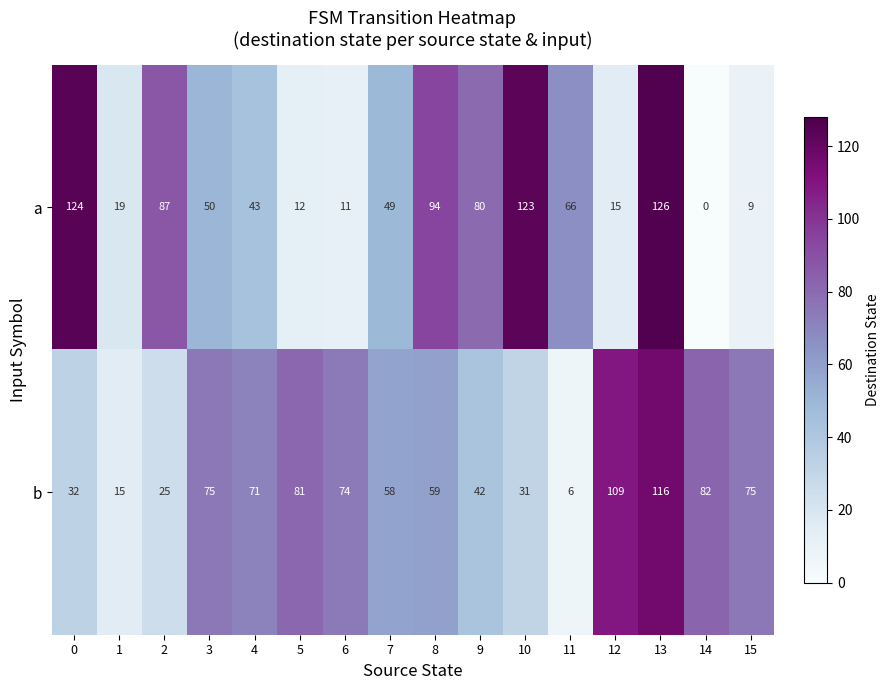

Where does the b series first go above 71?

3